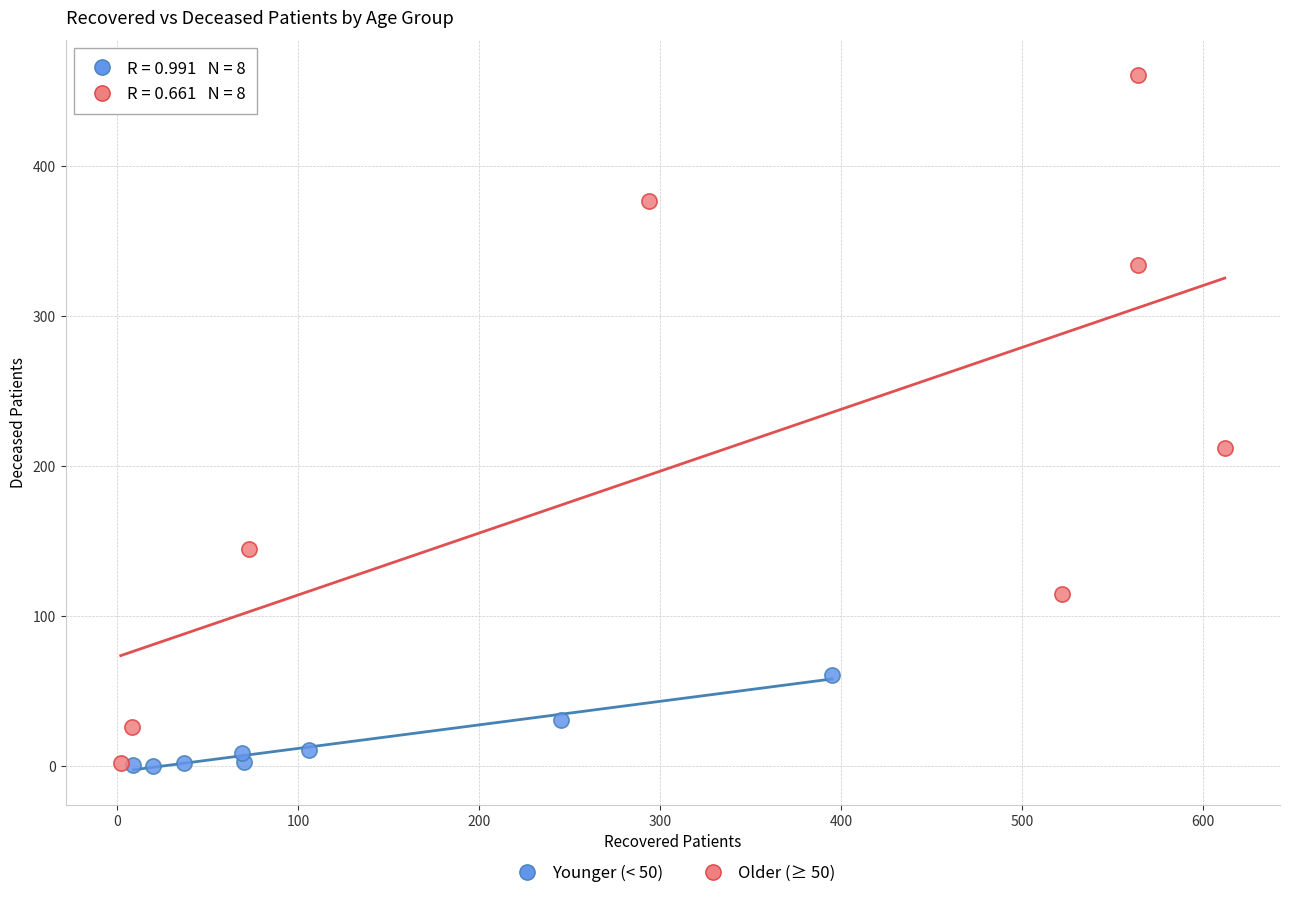

What are all the series names shown in the legend?

Younger (< 50), Older (≥ 50)